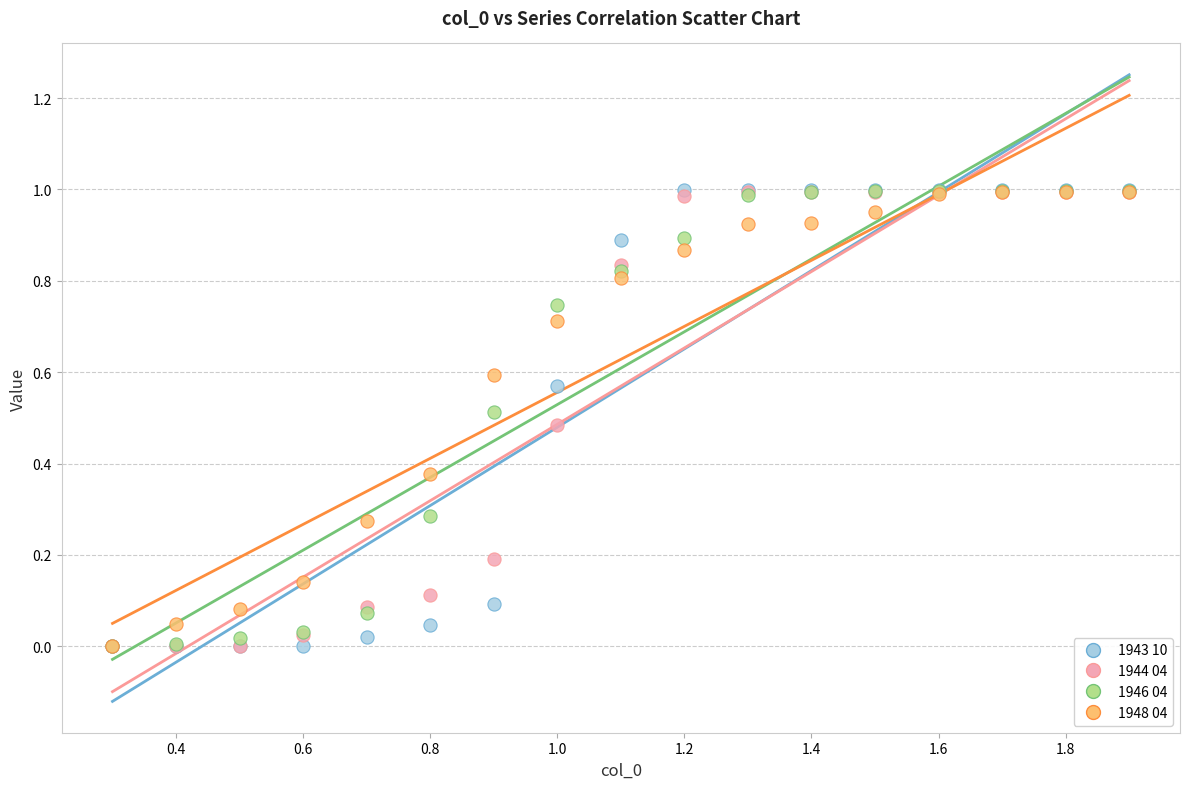

What are all the series names shown in the legend?

1943 10, 1944 04, 1946 04, 1948 04